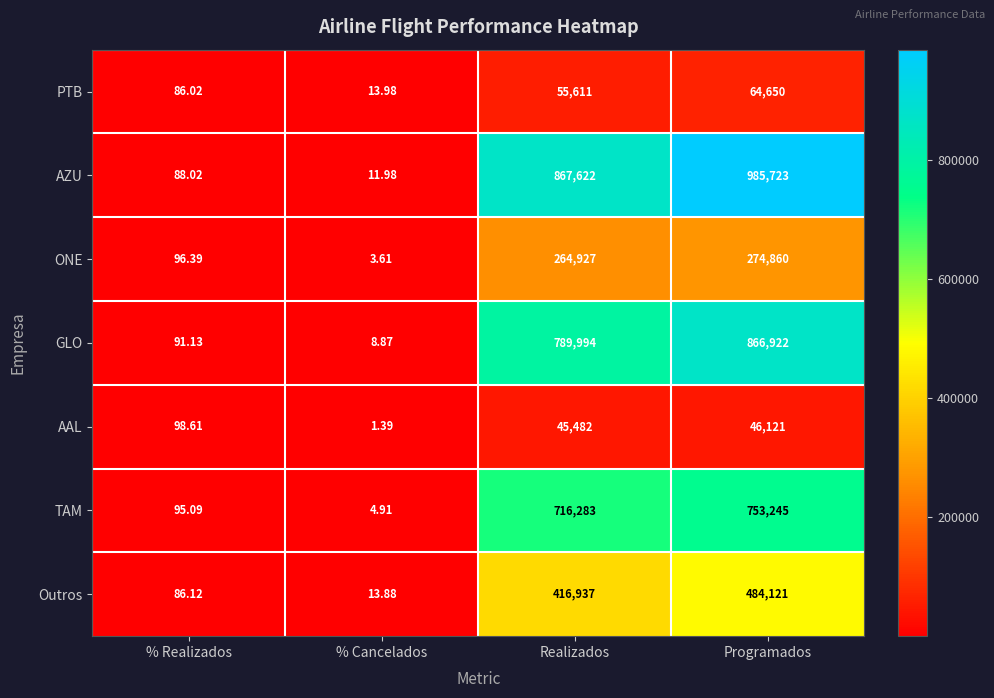

What is the total value across all series at % Cancelados?

58.6